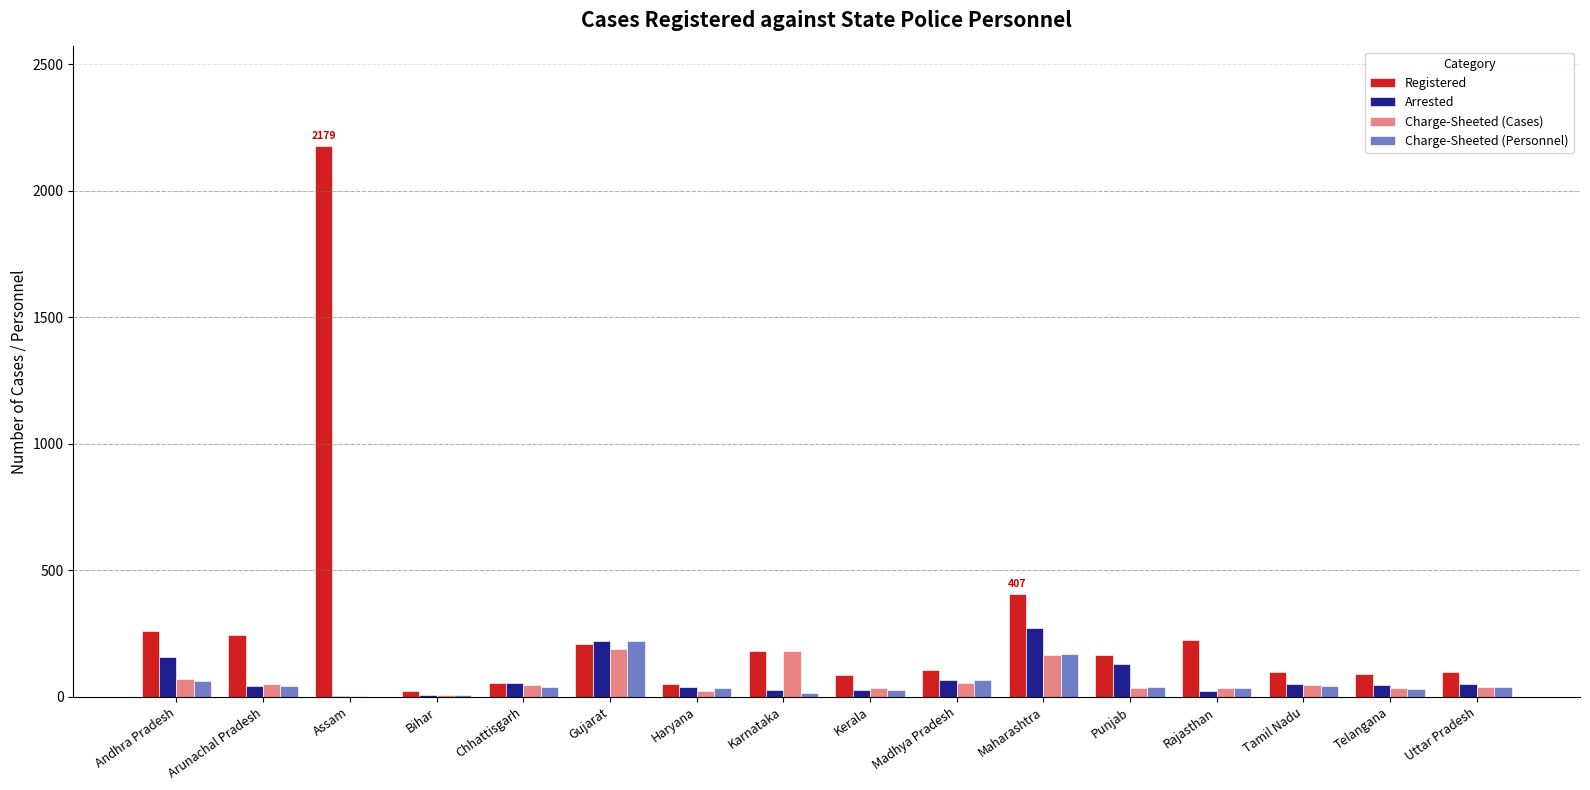

Is it true that Charge-Sheeted (Cases) equals 188 at Gujarat?

True